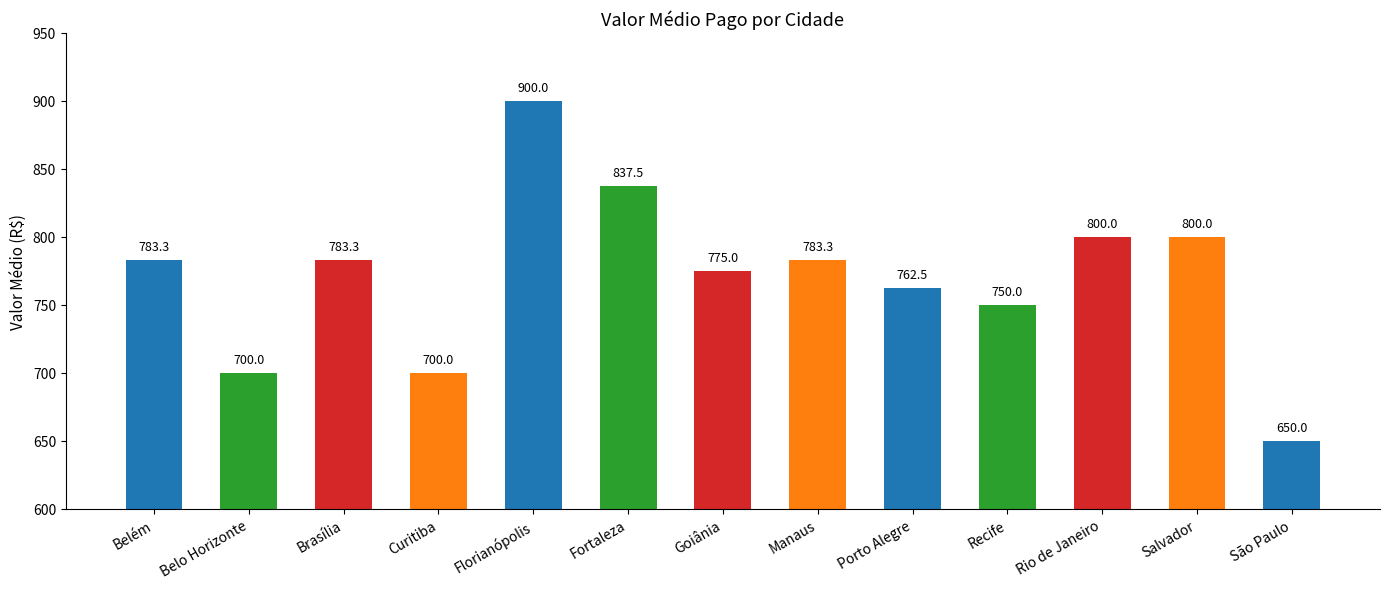

Are the bars grouped side by side (vs. stacked)?

No